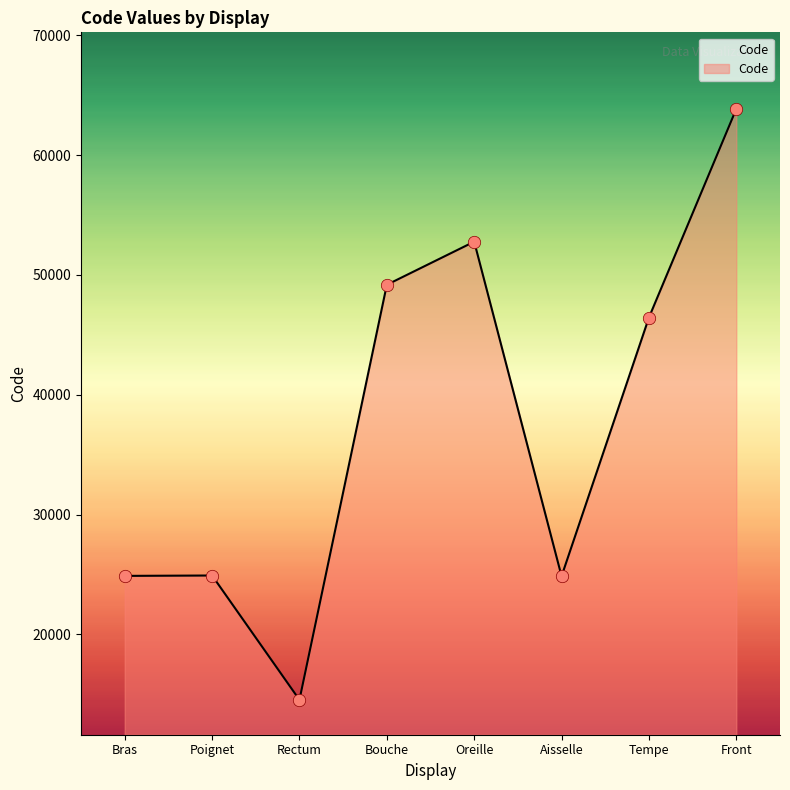

Which has a higher value, Rectum or Front?

Front